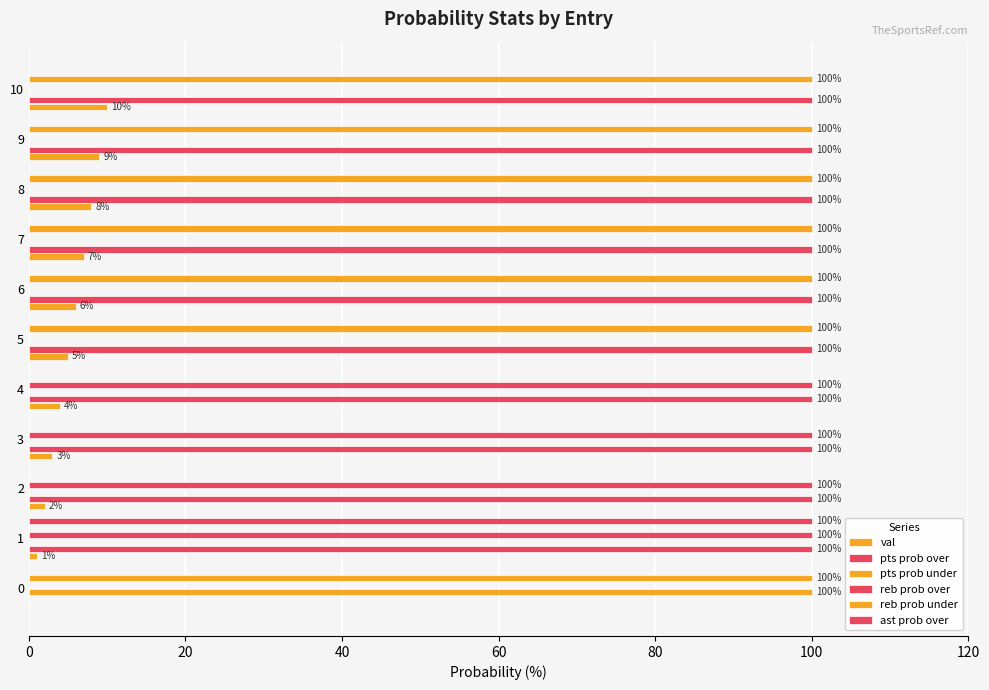

How many data points does each series have?

11